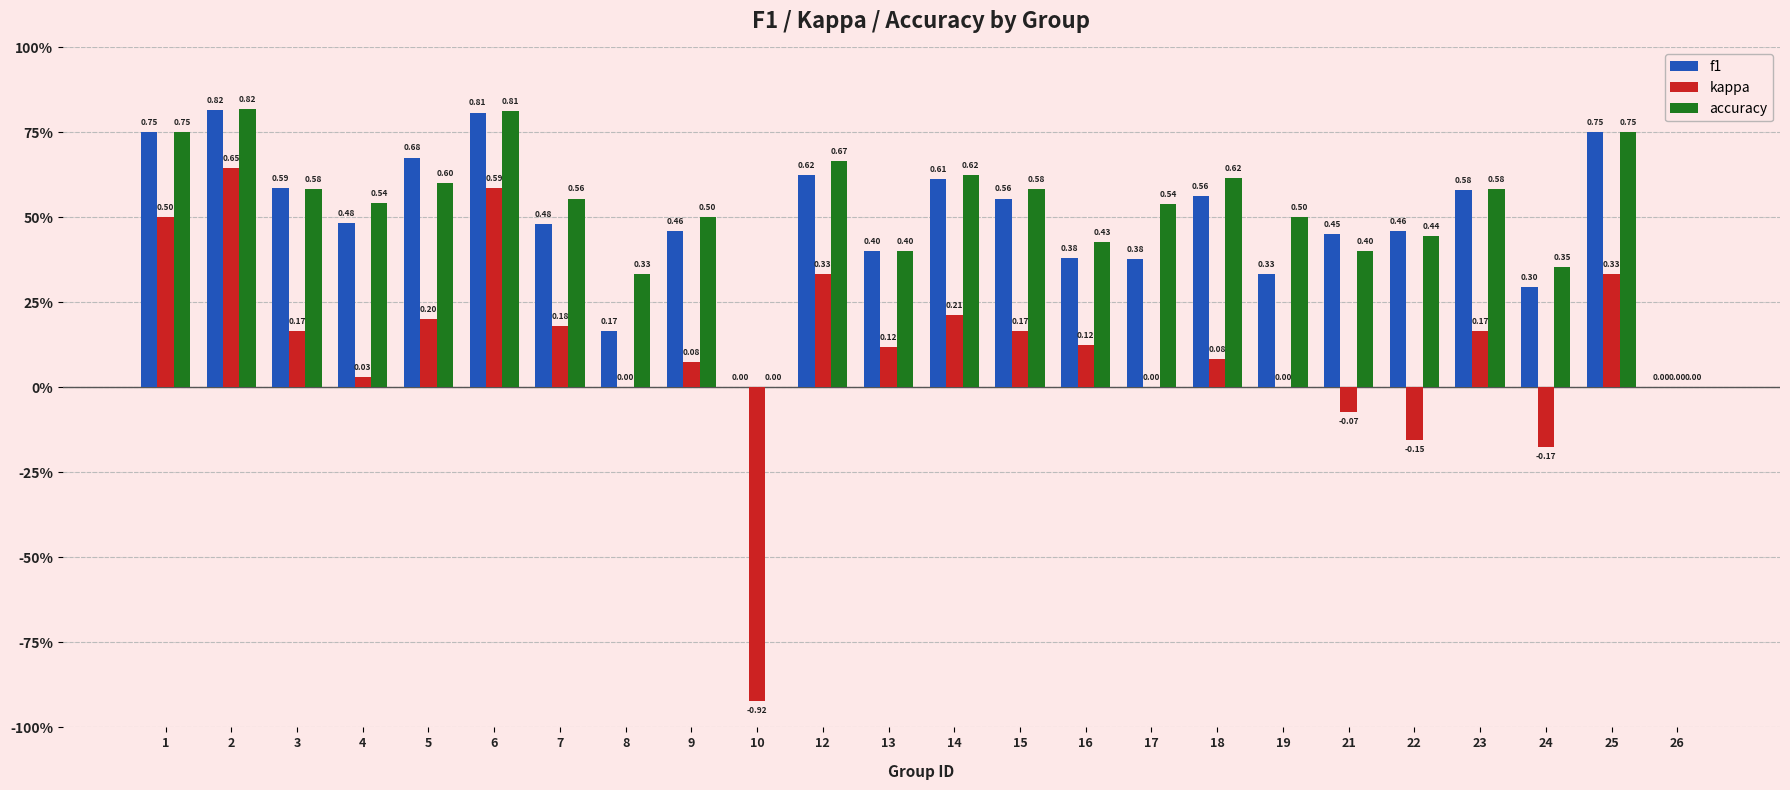

What are all the series names shown in the legend?

f1, kappa, accuracy